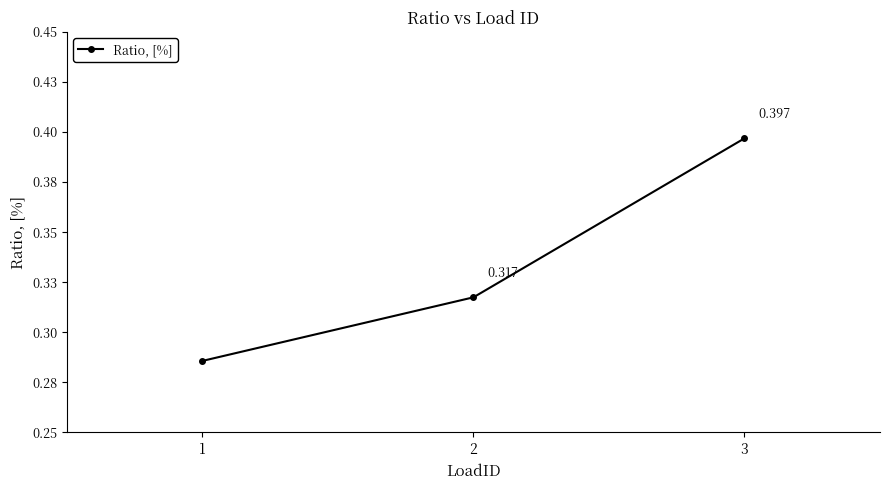

What is the minimum value shown in the chart?

0.3